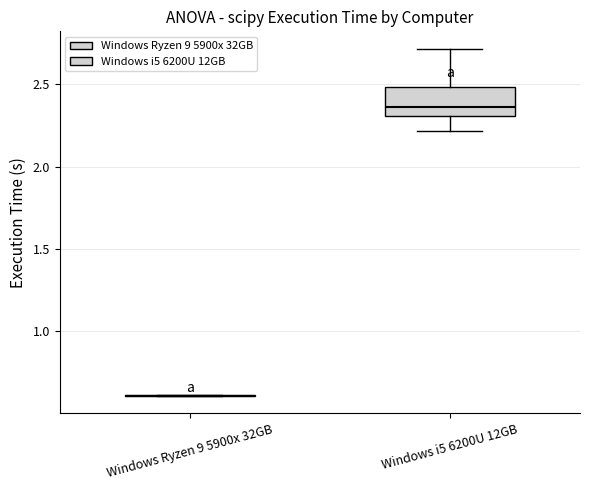

Reading left to right, read every box against the y-axis: the position of its median line, the range the box covers, and the ends of its whiskers. The values are not printed on the chart, so give them approximately, as read against the axis.

Windows Ryzen 9 5900x 32GB: box collapsed to a line at 0.60, whiskers 0.60 to 0.60
Windows i5 6200U 12GB: median 2.35, box 2.30 to 2.50, whiskers 2.20 to 2.70